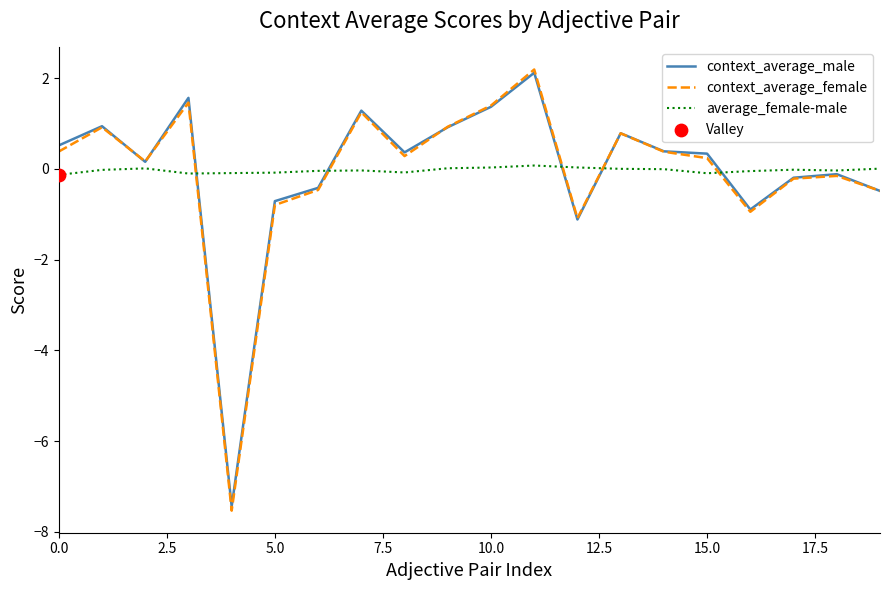

True or false: average_female-male and context_average_female cross at least once.

True